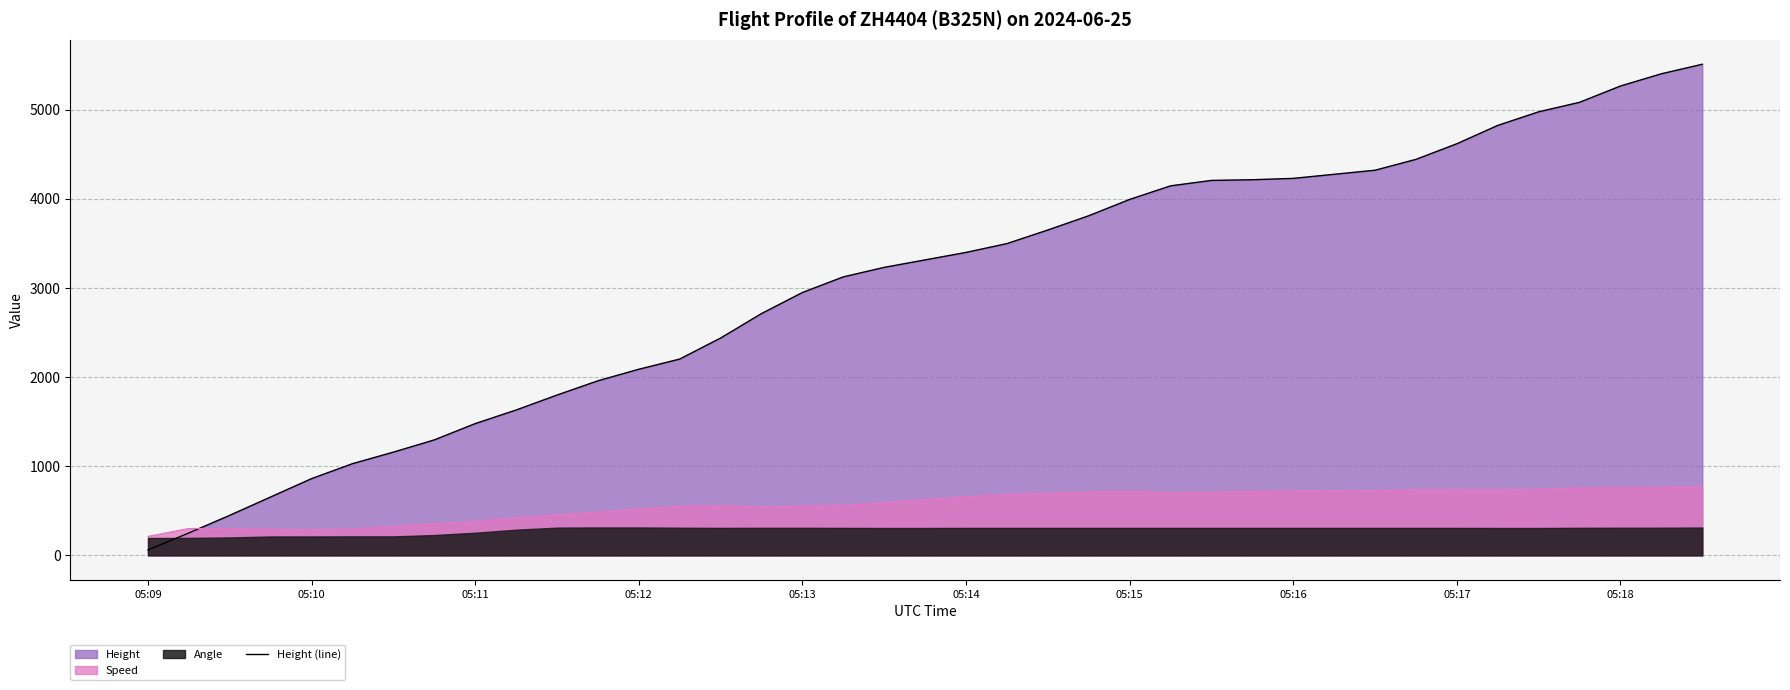

Which category has the lowest value in the Height (line) series?

05:09